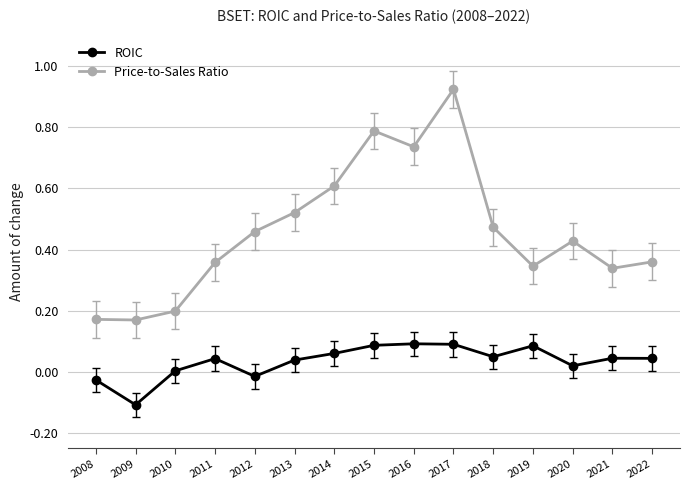

At which label does ROIC reach its minimum?

2009